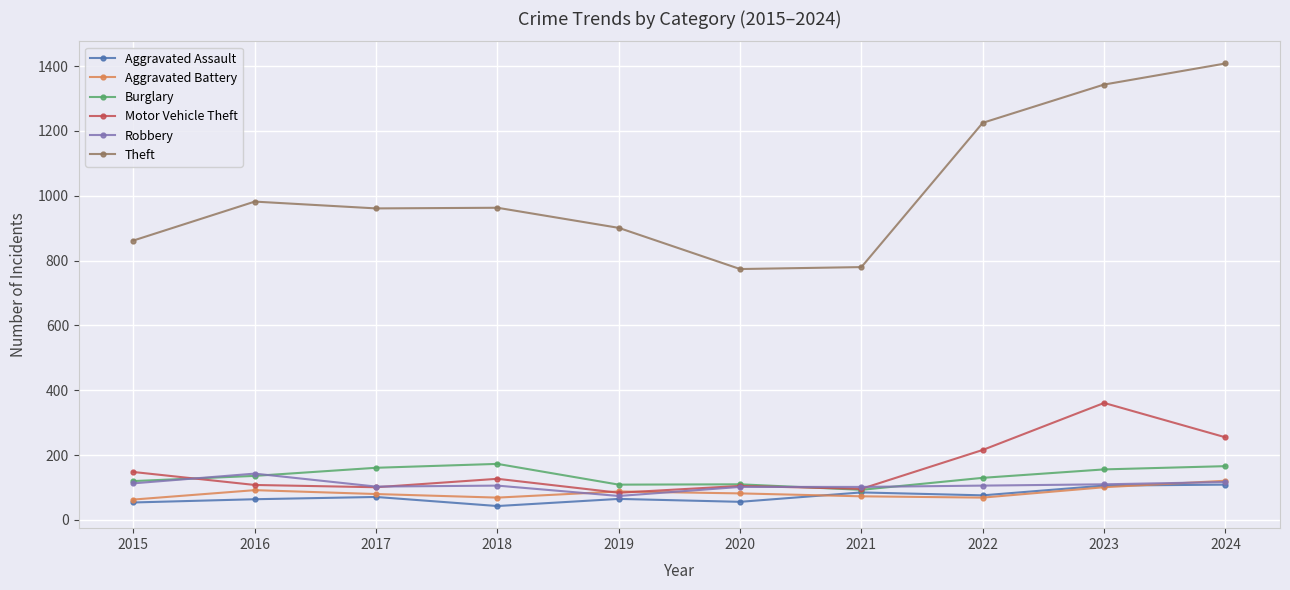

What is the sum of all Aggravated Battery values?

838